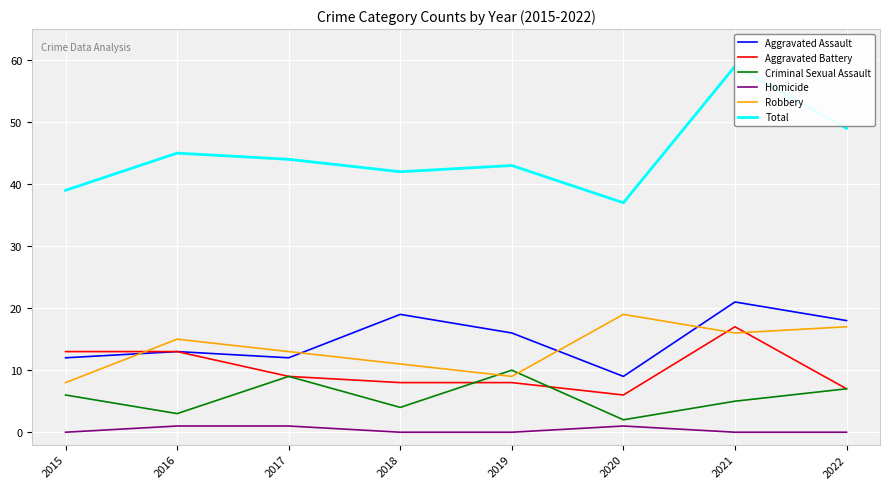

True or false: Aggravated Battery has more than 0 points higher than both neighbors.

True